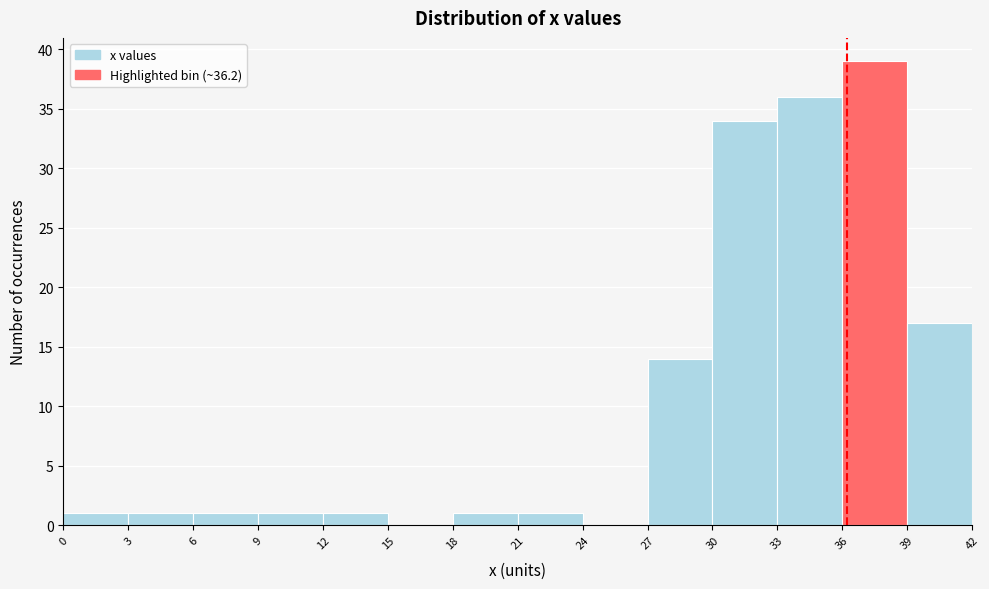

Which range on the x-axis has the tallest bar?

36 to 39